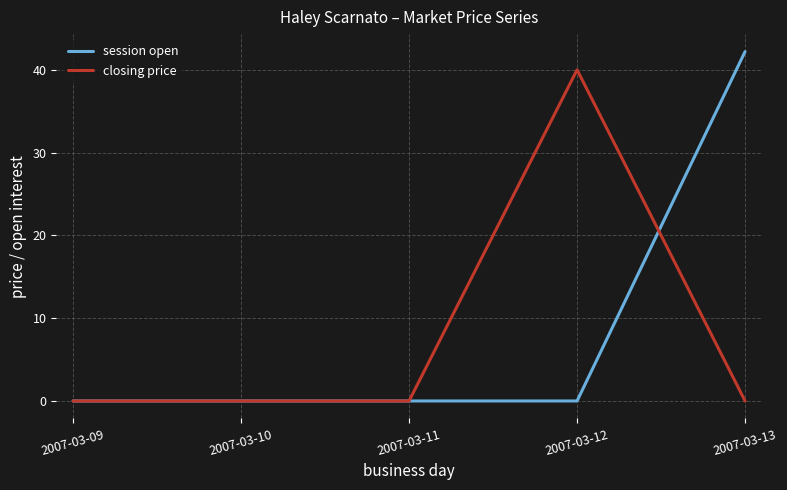

The closing price series shows 40.0 at 2007-03-12. True or false?

True